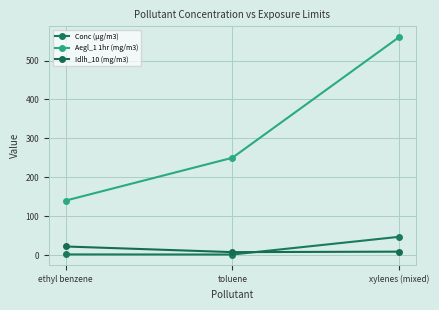

Count the number of categories in the chart.

3